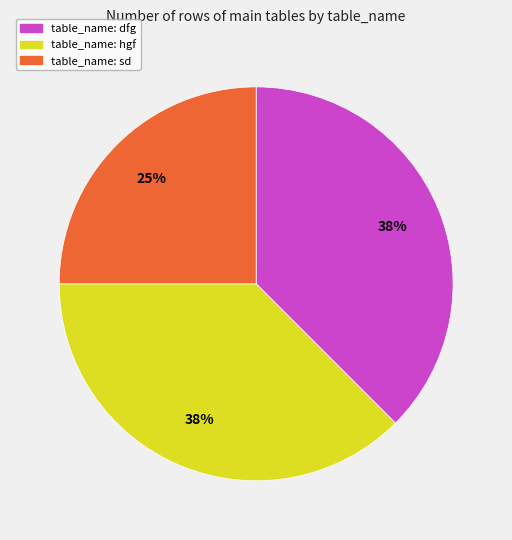

To the nearest percent, what is the average slice percentage?

33%